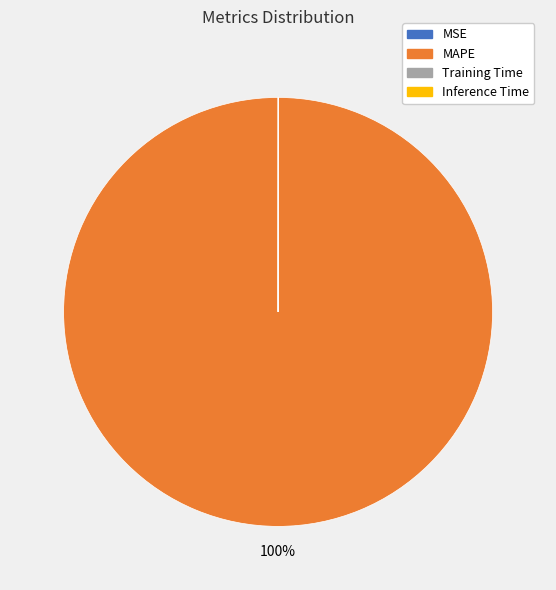

The MAPE slice represents 90% of the pie. True or false?

False